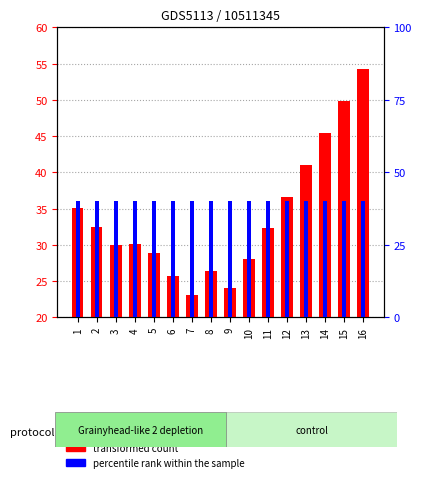

What are all the series names shown in the legend?

transformed count, percentile rank within the sample